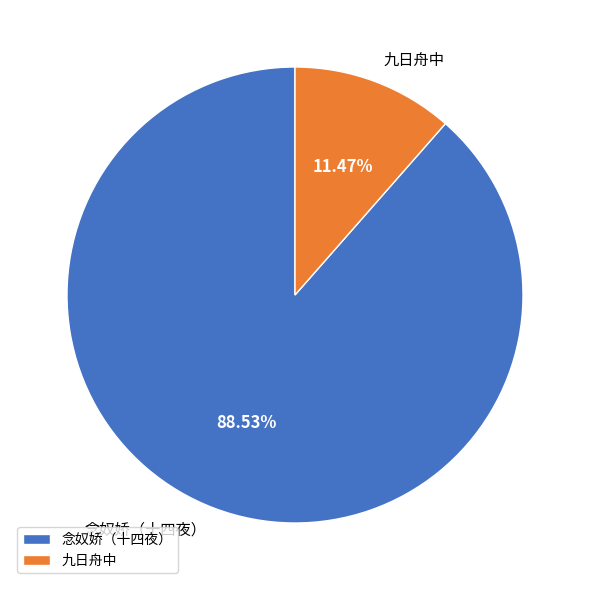

Count the number of slices in the pie.

2